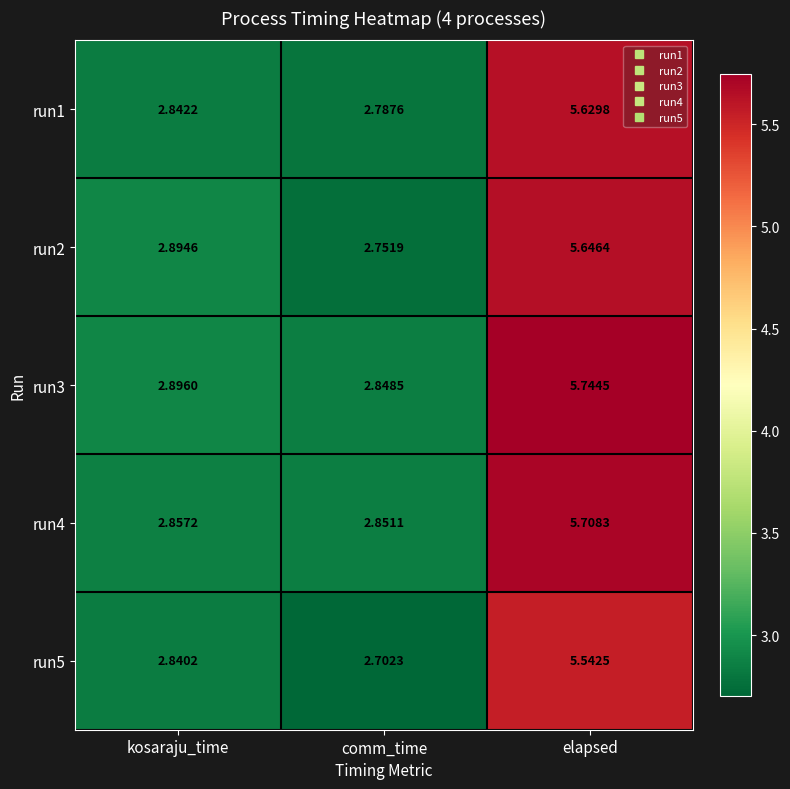

At which category is the sum across all series the highest?

elapsed